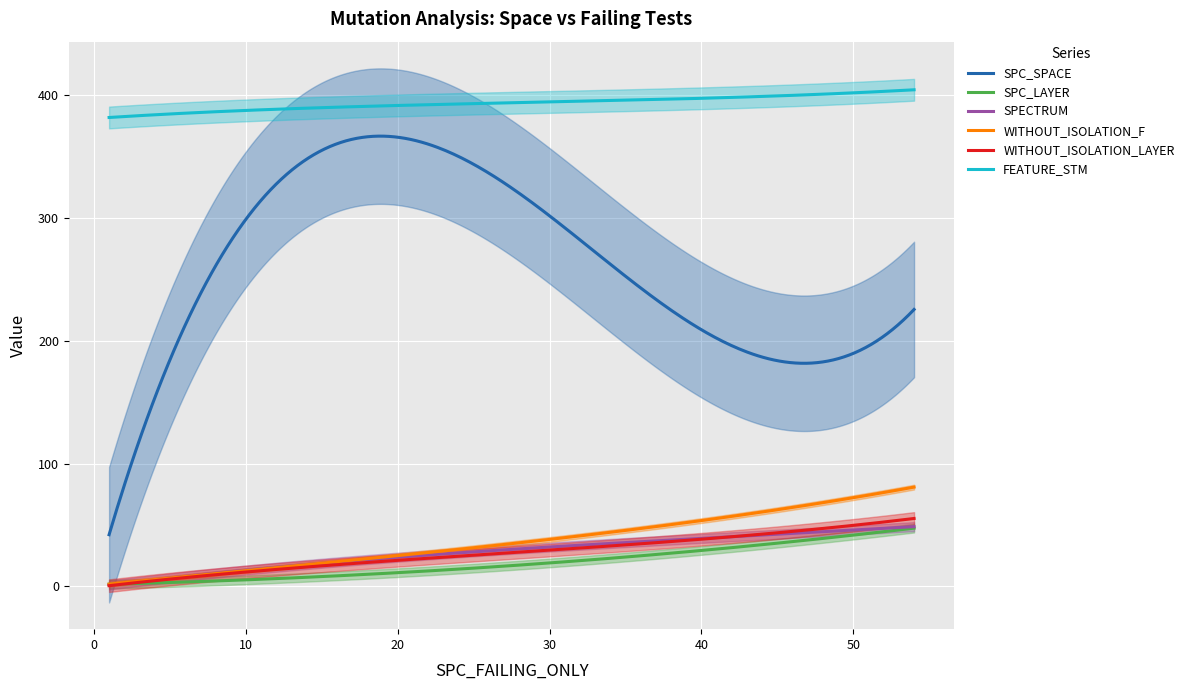

True or false: SPC_SPACE and SPECTRUM cross at least once.

False